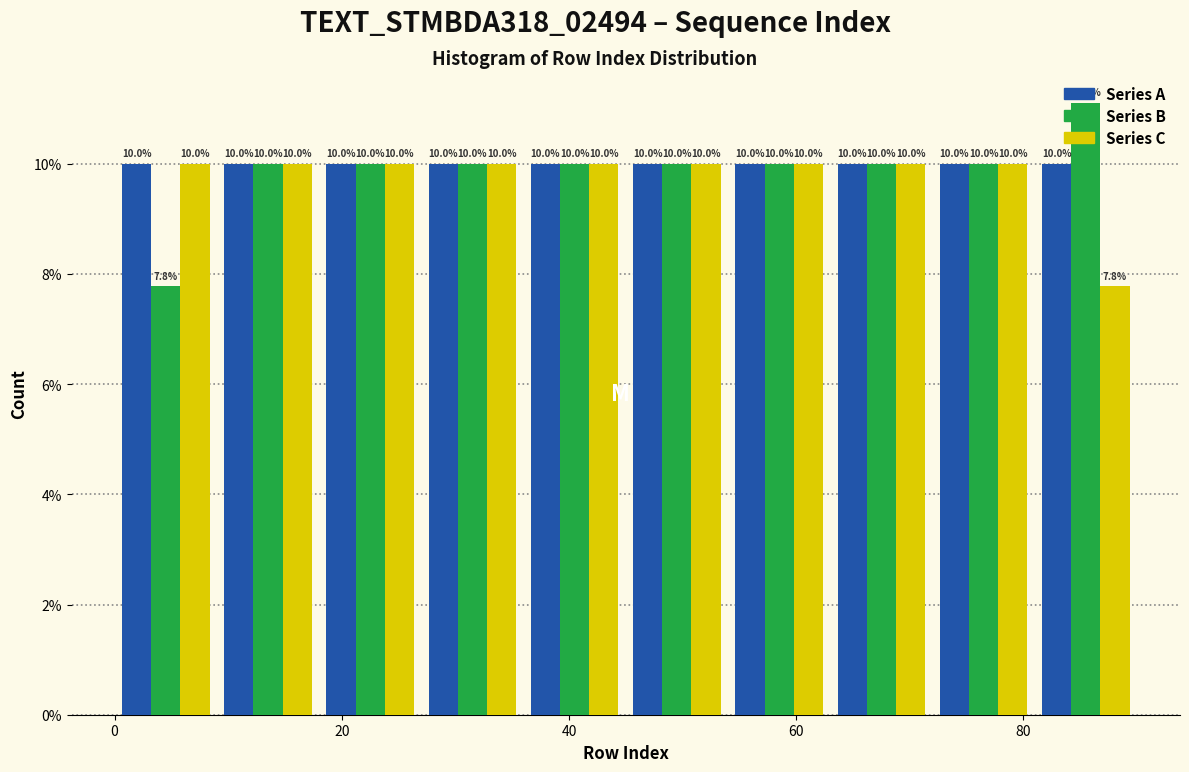

Reading left to right, transcribe this chart: for each range on the x-axis, give the height of each series' bar. The bar edges are not printed on the chart, so give them approximately, as read against the axis.

0 to 9: Series A=10.0	Series B=7.8	Series C=10.0
9 to 18: Series A=10.0	Series B=10.0	Series C=10.0
18 to 27: Series A=10.0	Series B=10.0	Series C=10.0
27 to 36: Series A=10.0	Series B=10.0	Series C=10.0
36 to 45: Series A=10.0	Series B=10.0	Series C=10.0
45 to 54: Series A=10.0	Series B=10.0	Series C=10.0
54 to 63: Series A=10.0	Series B=10.0	Series C=10.0
63 to 72: Series A=10.0	Series B=10.0	Series C=10.0
72 to 81: Series A=10.0	Series B=10.0	Series C=10.0
81 to 90: Series A=10.0	Series B=11.1	Series C=7.8